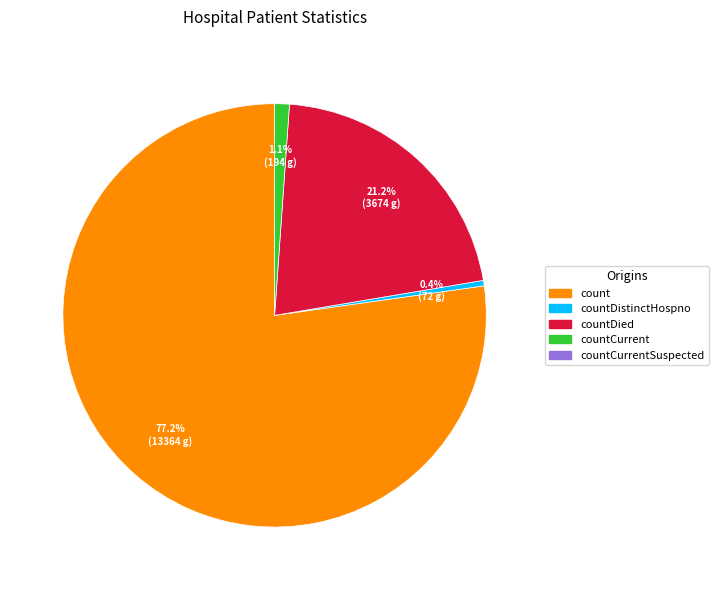

Does any single category account for the majority?

Yes